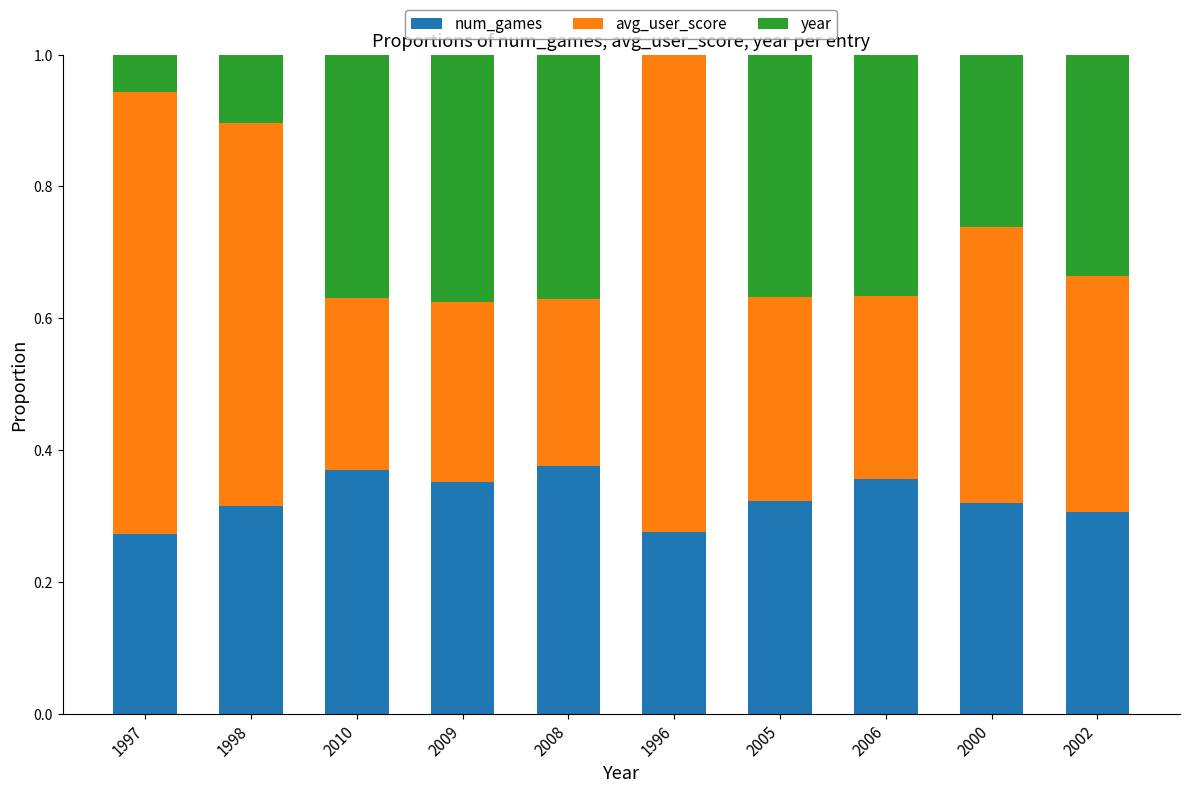

The num_games series shows 0.5 at 2002. True or false?

False